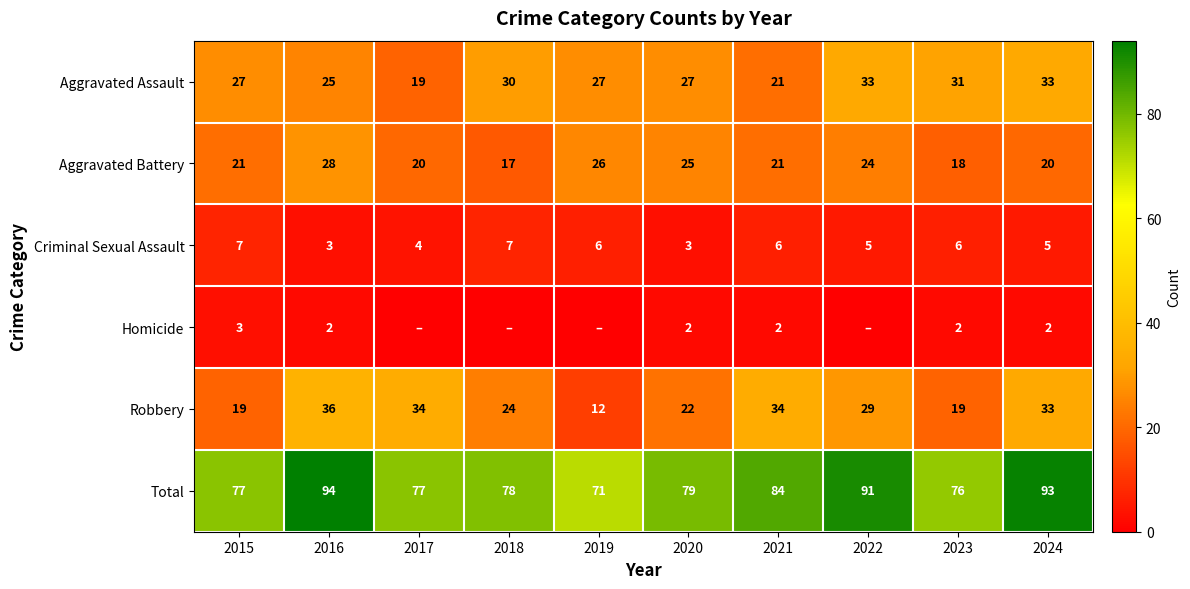

Is it true that Aggravated Assault equals 57 at 2024?

False